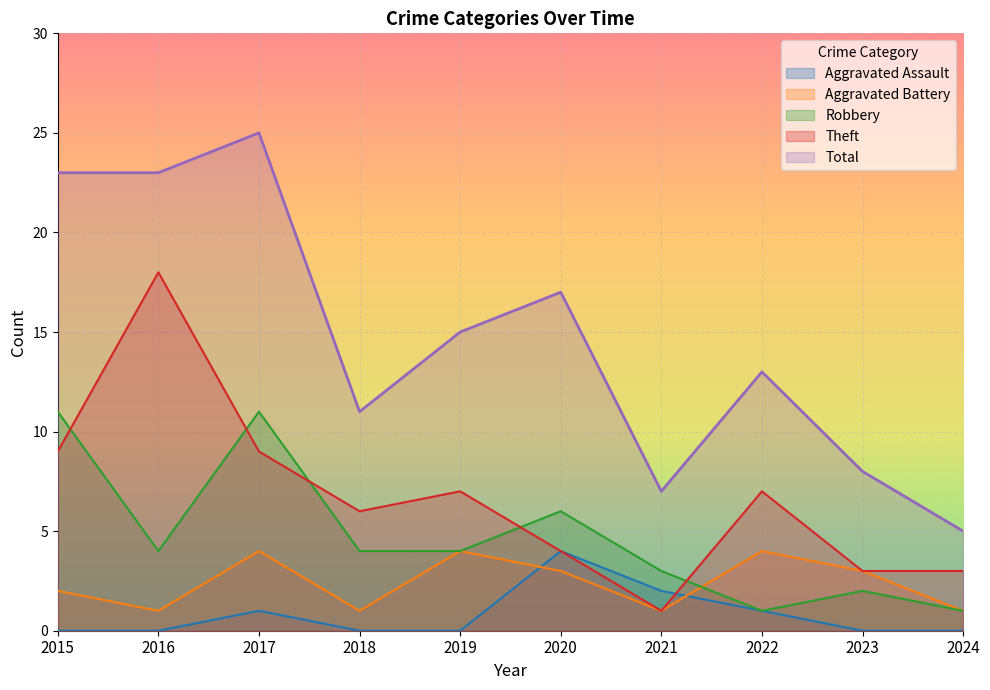

What is the difference between the Robbery values at 2023 and 2015?

9